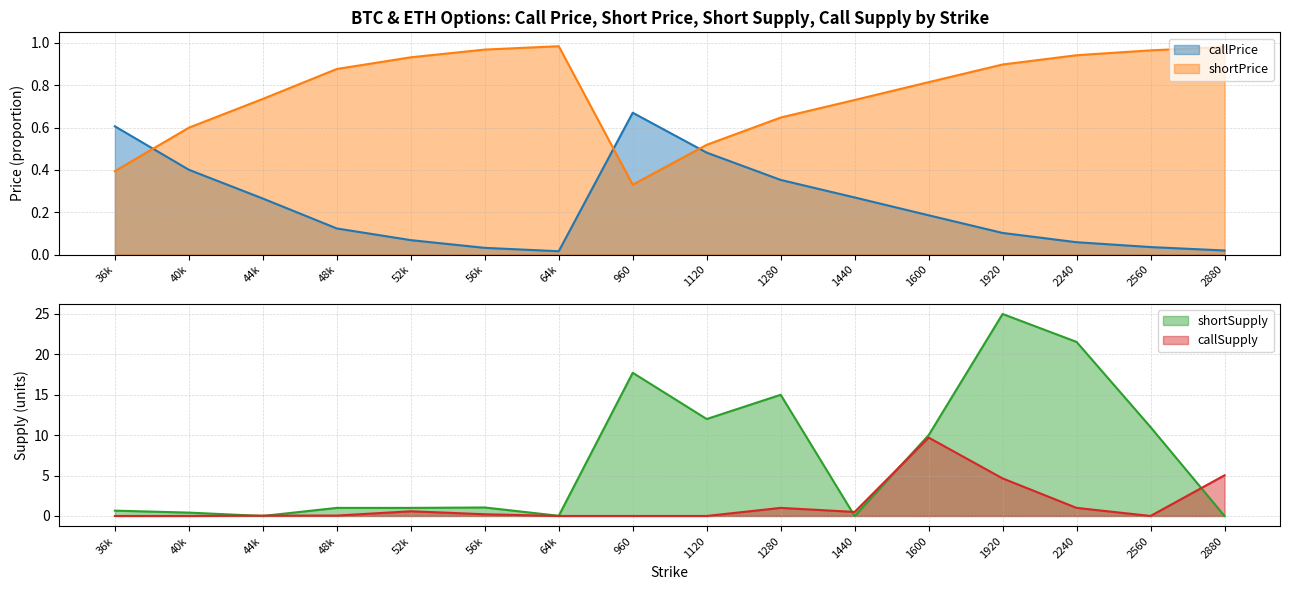

After their last crossing, which series has the higher values: callPrice or shortPrice?

shortPrice